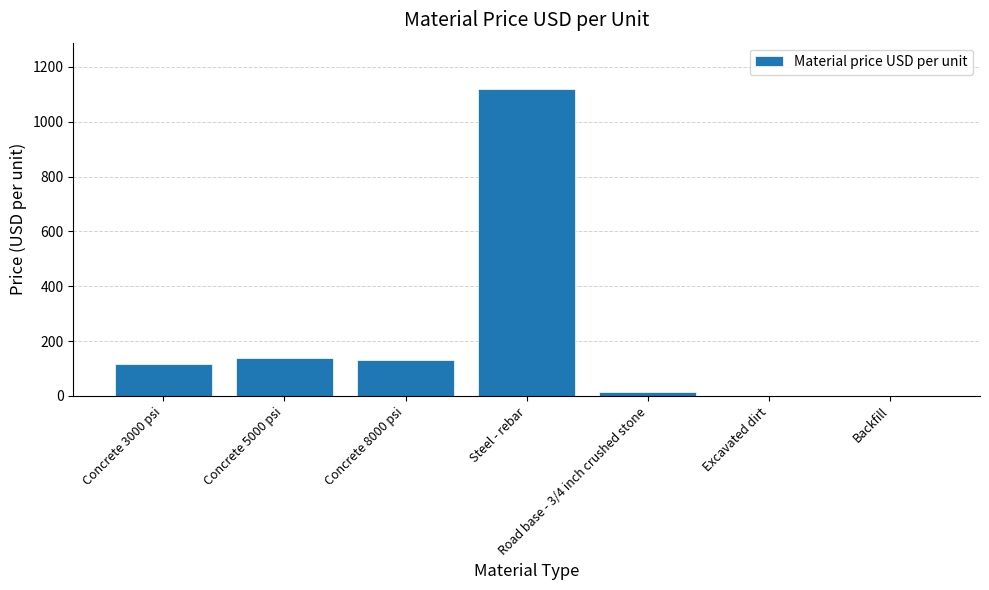

Is it true that the value at Steel - rebar is 1120?

True